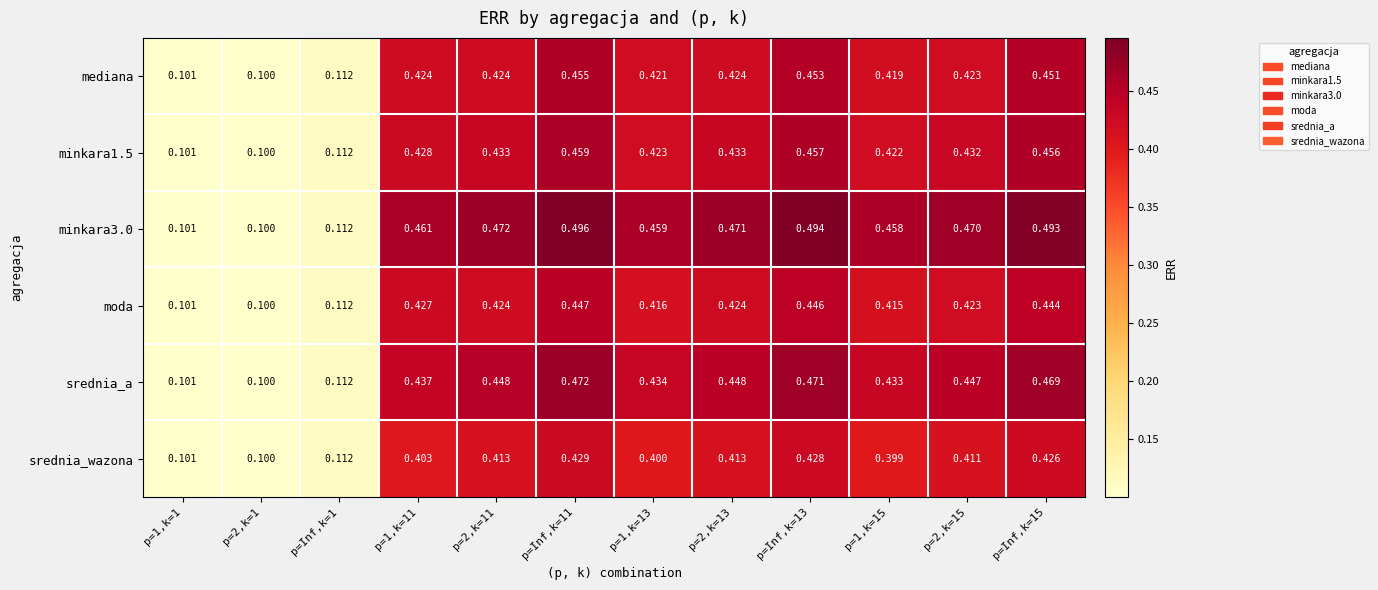

Between p=Inf,k=11 and p=2,k=13, which series saw the biggest shift?

mediana